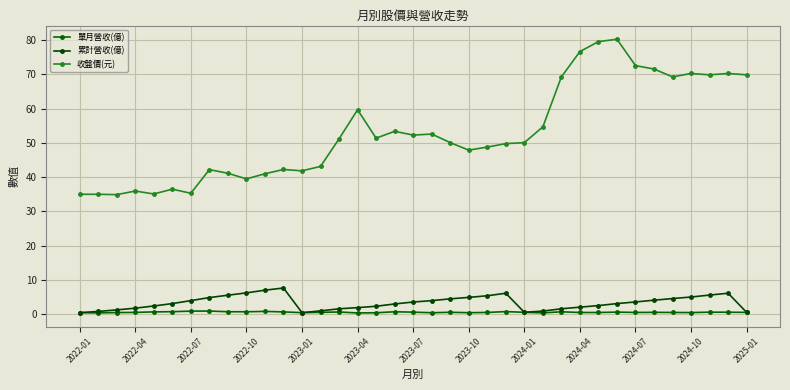

At how many categories does at least one series exceed 27?

37